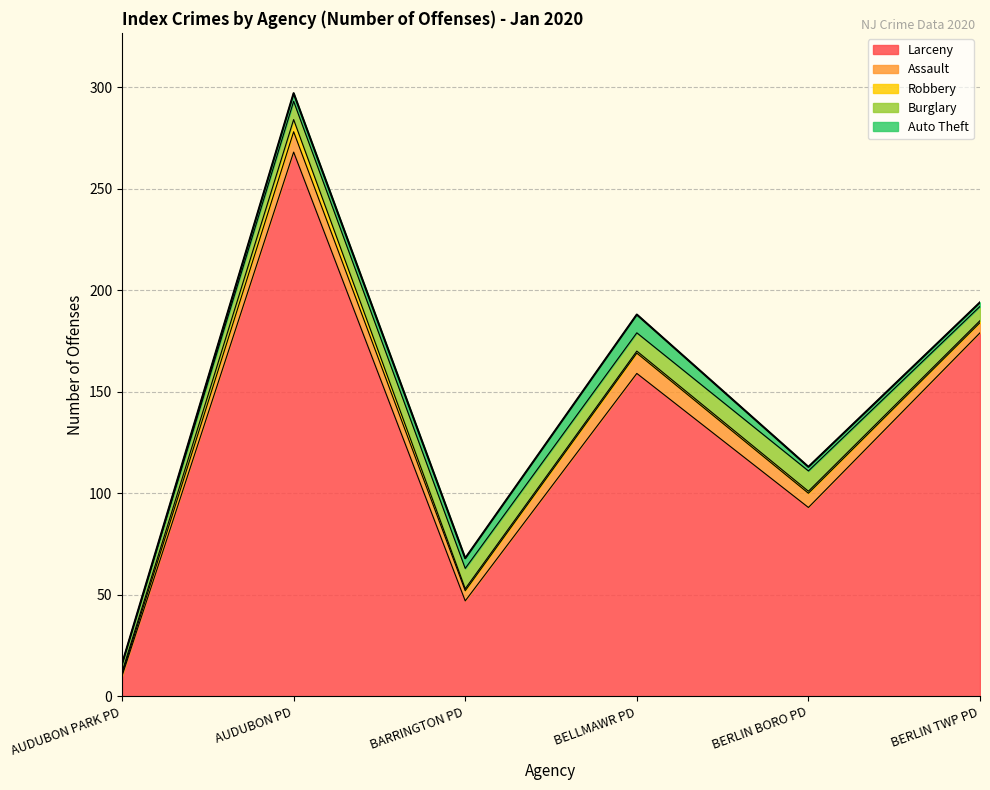

Which series changed the most between BARRINGTON PD and BERLIN BORO PD?

Larceny